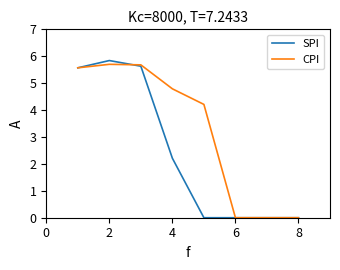

Does the chart have visible grid lines?

No